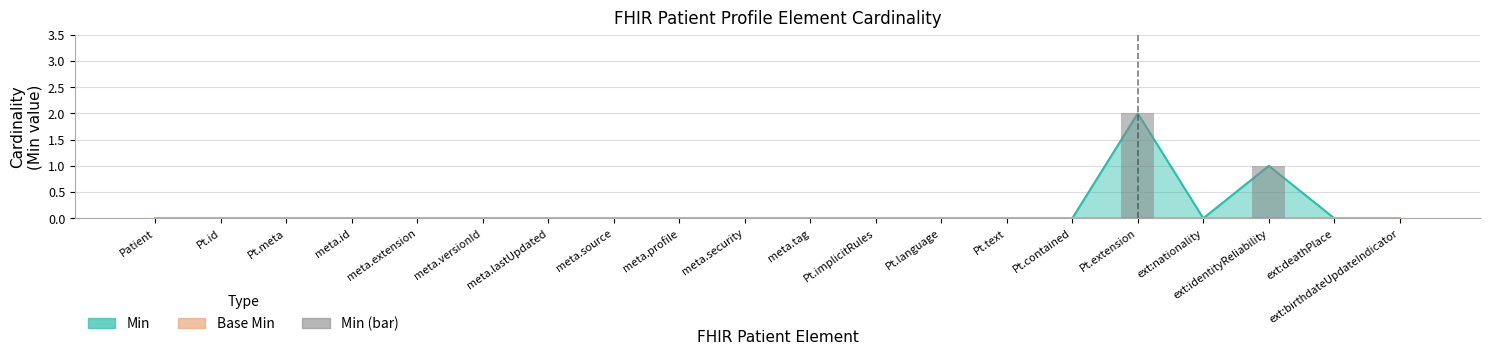

Is it true that the value at Pt.implicitRules is -1?

False